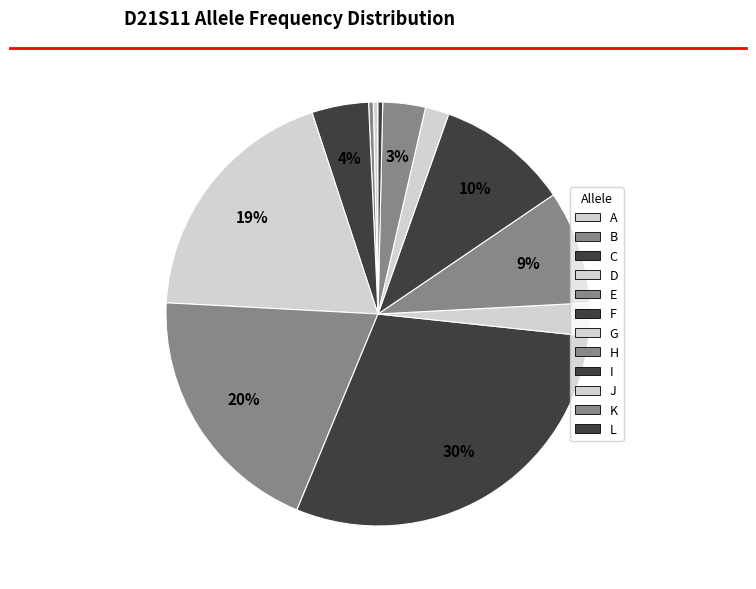

Which slice is the smallest?

A